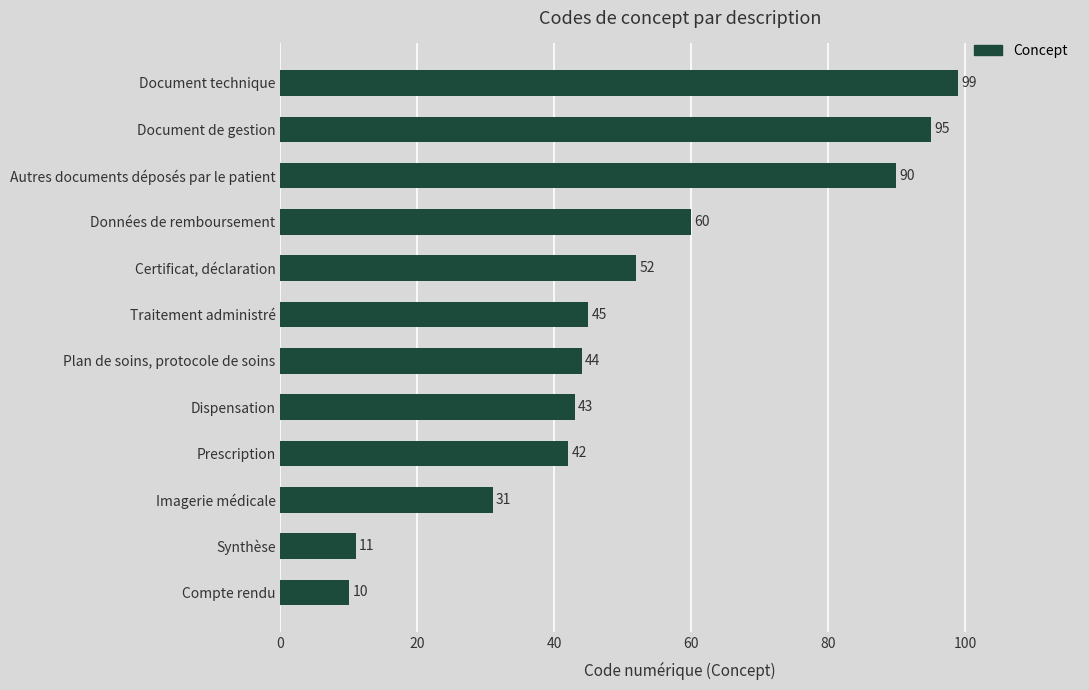

What position from the bottom is Compte rendu?

1